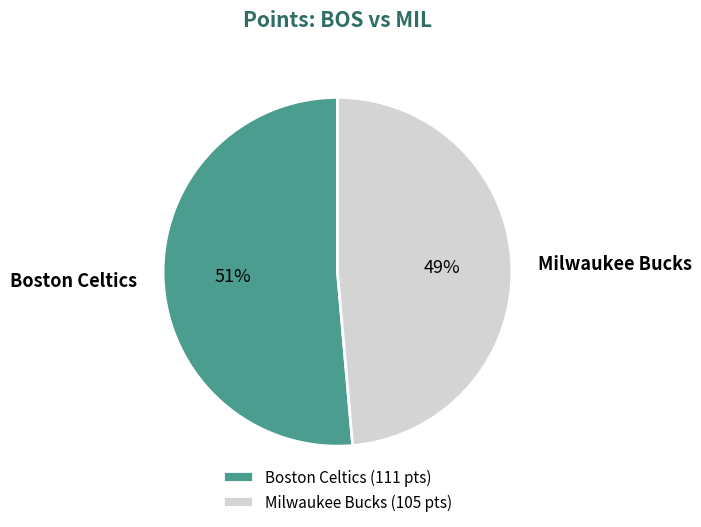

Does Boston Celtics account for over 50% of the chart?

Yes